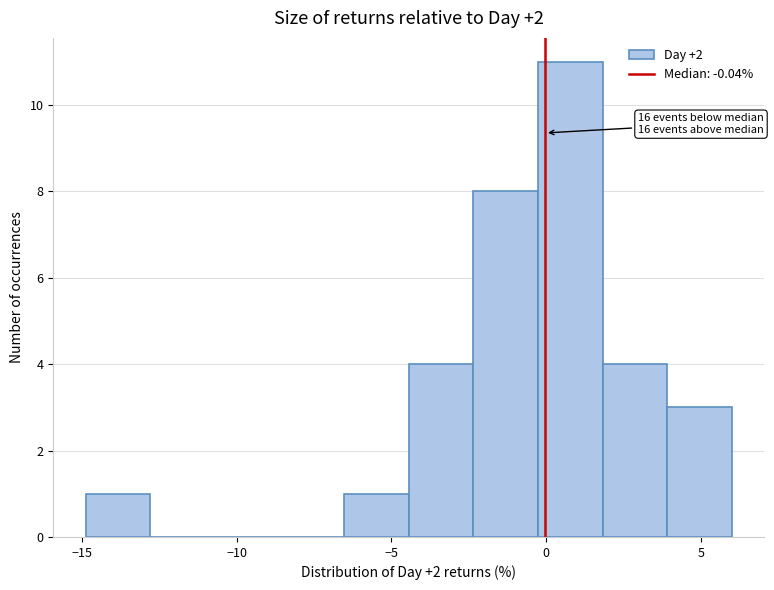

Over which range of the x-axis is the bar tallest?

-0.5 to 2.0